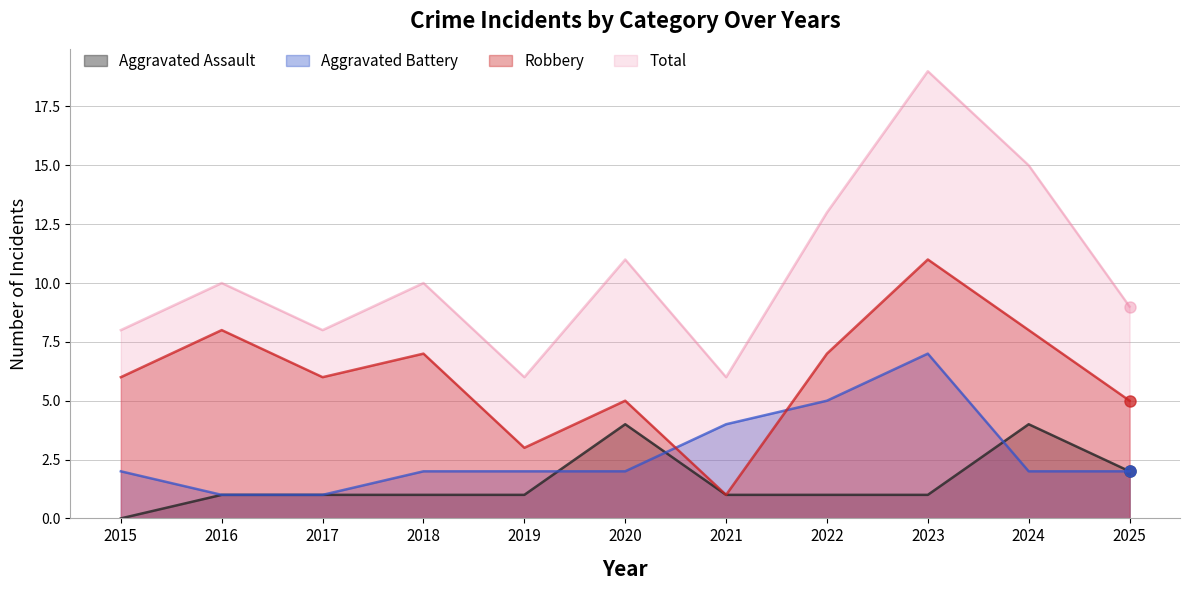

Reading right to left, transcribe all the data shown in this chart.

Aggravated Assault: 2	4	1	1	1	4	1	1	1	1	0
Aggravated Battery: 2	2	7	5	4	2	2	2	1	1	2
Robbery: 5	8	11	7	1	5	3	7	6	8	6
Total: 9	15	19	13	6	11	6	10	8	10	8